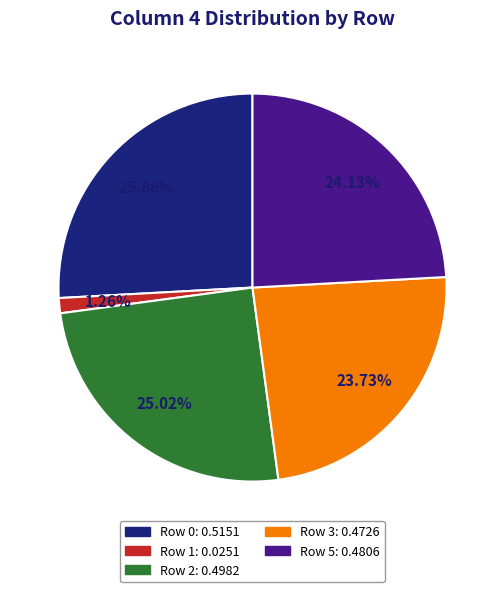

Is there any slice that represents more than half of the pie?

No